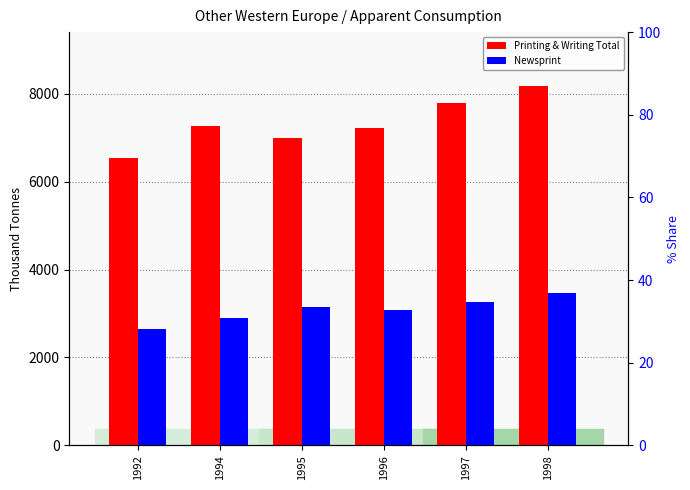

Which category has the lowest value in the Printing & Writing Total series?

1992